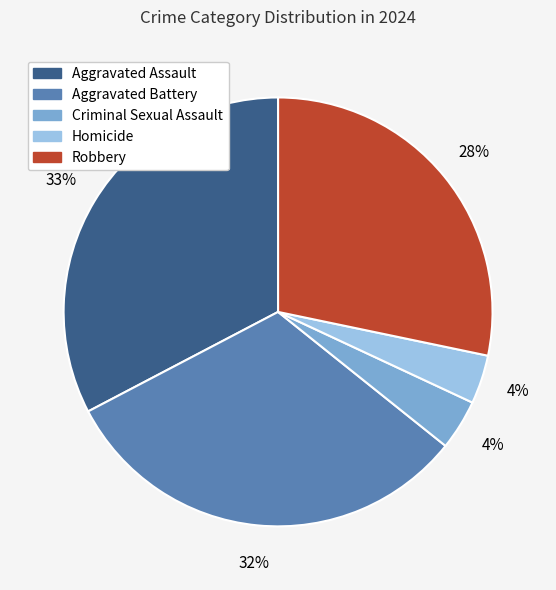

To the nearest percent, what is the difference between the Aggravated Assault and Criminal Sexual Assault slice percentages?

29%